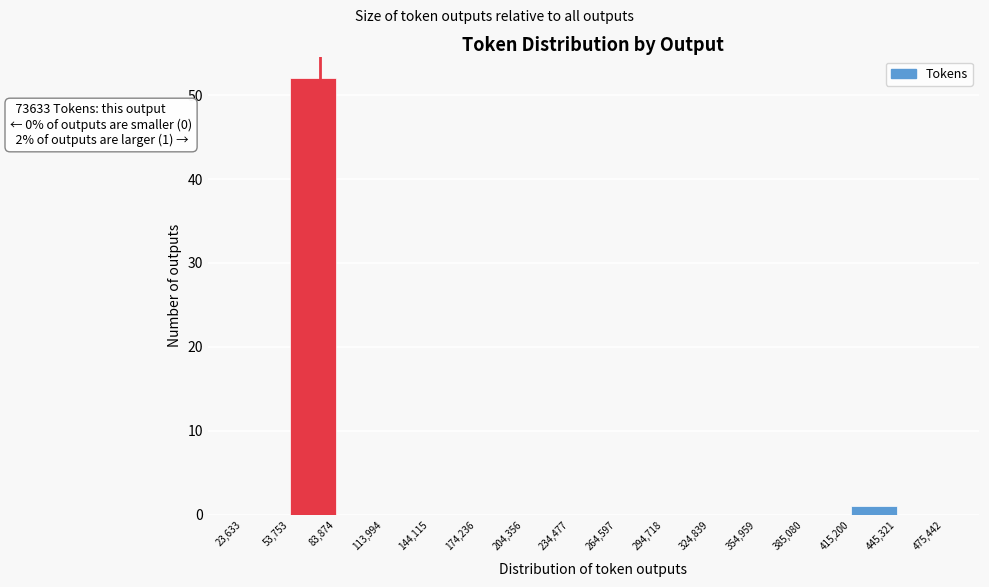

Over which range of the x-axis is the bar tallest?

53,753 to 83,874